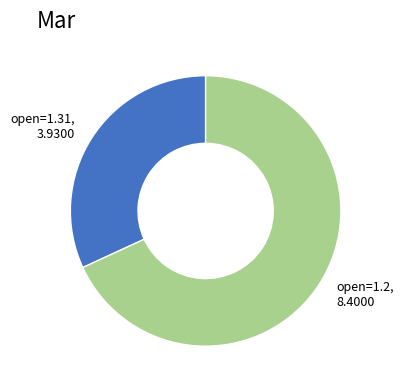

Rank the categories by value from highest to lowest.

open=1.2, open=1.31